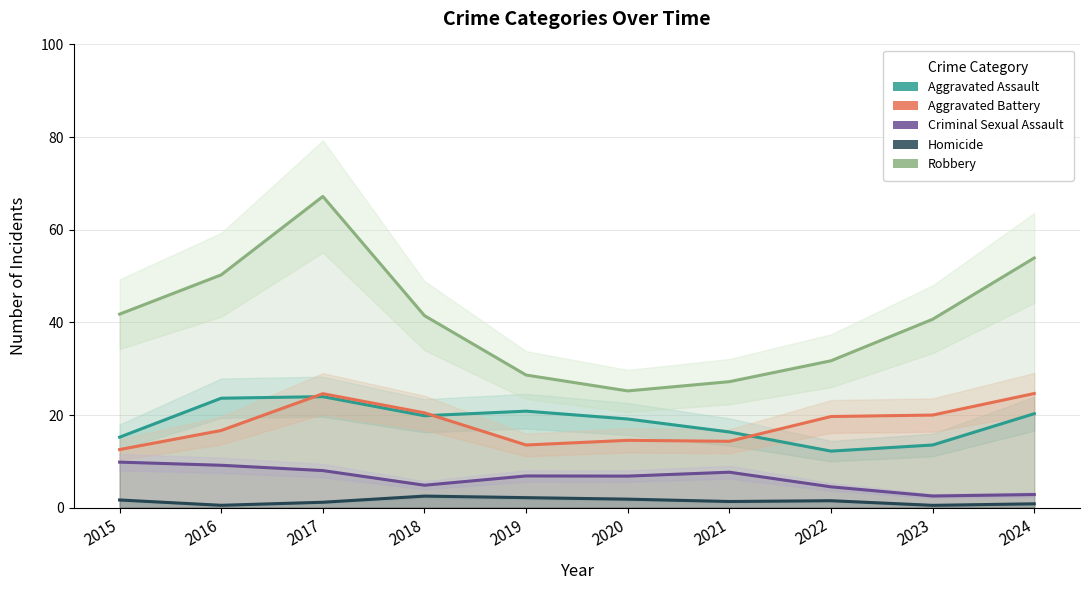

Reading left to right, transcribe all the data shown in this chart.

Aggravated Assault: 2015=15.2	2016=23.6	2017=24.0	2018=19.8	2019=20.8	2020=19.1	2021=16.3	2022=12.2	2023=13.5	2024=20.3
Aggravated Battery: 2015=12.5	2016=16.7	2017=24.6	2018=20.5	2019=13.5	2020=14.5	2021=14.3	2022=19.7	2023=20.0	2024=24.6
Criminal Sexual Assault: 2015=9.8	2016=9.2	2017=8.0	2018=4.8	2019=6.8	2020=6.8	2021=7.7	2022=4.5	2023=2.5	2024=2.8
Homicide: 2015=1.7	2016=0.5	2017=1.2	2018=2.5	2019=2.2	2020=1.8	2021=1.3	2022=1.5	2023=0.5	2024=0.8
Robbery: 2015=41.8	2016=50.3	2017=67.2	2018=41.5	2019=28.6	2020=25.2	2021=27.2	2022=31.7	2023=40.7	2024=53.9